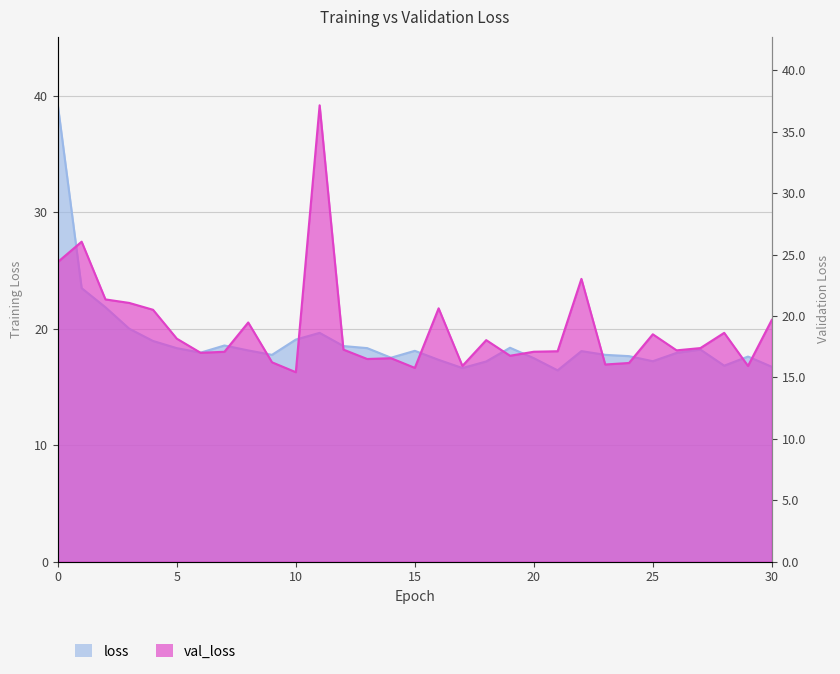

Reading right to left, transcribe all the data shown in this chart.

loss: 16.7	17.6	16.8	18.2	17.9	17.2	17.6	17.8	18.1	16.4	17.5	18.4	17.2	16.6	17.3	18.1	17.5	18.3	18.5	19.6	19.1	17.8	18.1	18.6	17.9	18.3	18.9	20.0	21.8	23.5	39.2
val_loss: 19.7	15.9	18.6	17.4	17.2	18.5	16.2	16.1	23.0	17.1	17.1	16.8	18.0	15.9	20.6	15.8	16.6	16.5	17.3	37.1	15.4	16.2	19.5	17.1	17.0	18.2	20.5	21.1	21.3	26.0	24.4